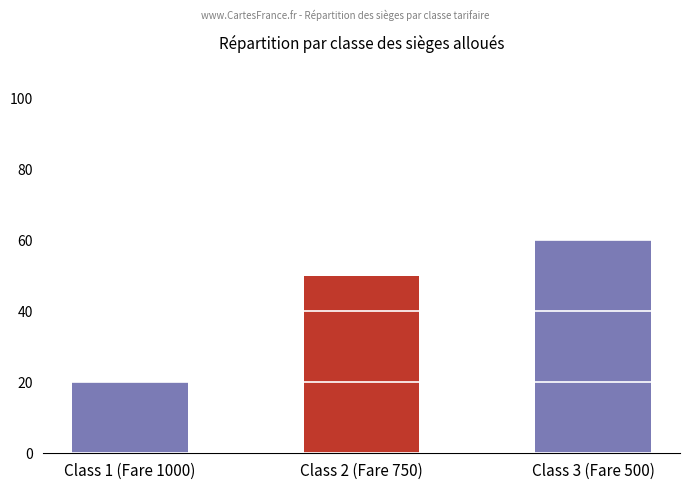

What is the difference between the maximum and second lowest values?

10